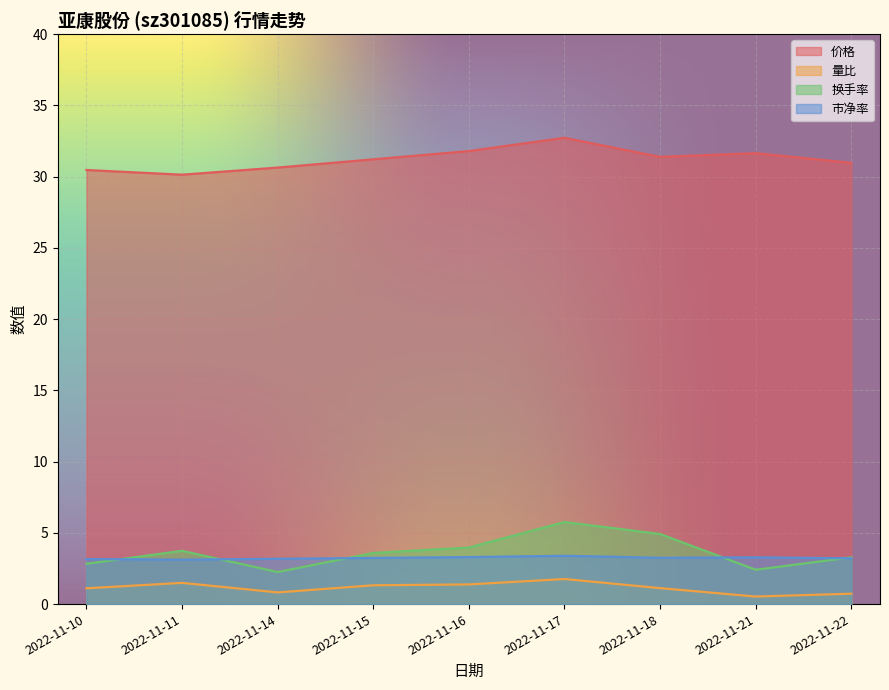

What is the total value across all series at 2022-11-11?

38.5